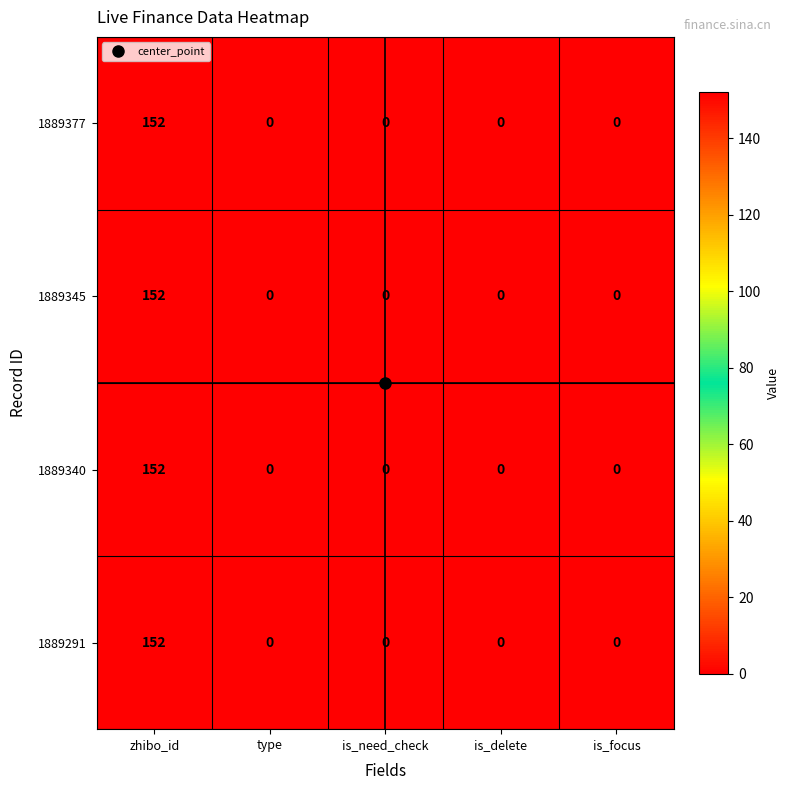

The value of 1889340 at is_delete is 62. True or false?

False